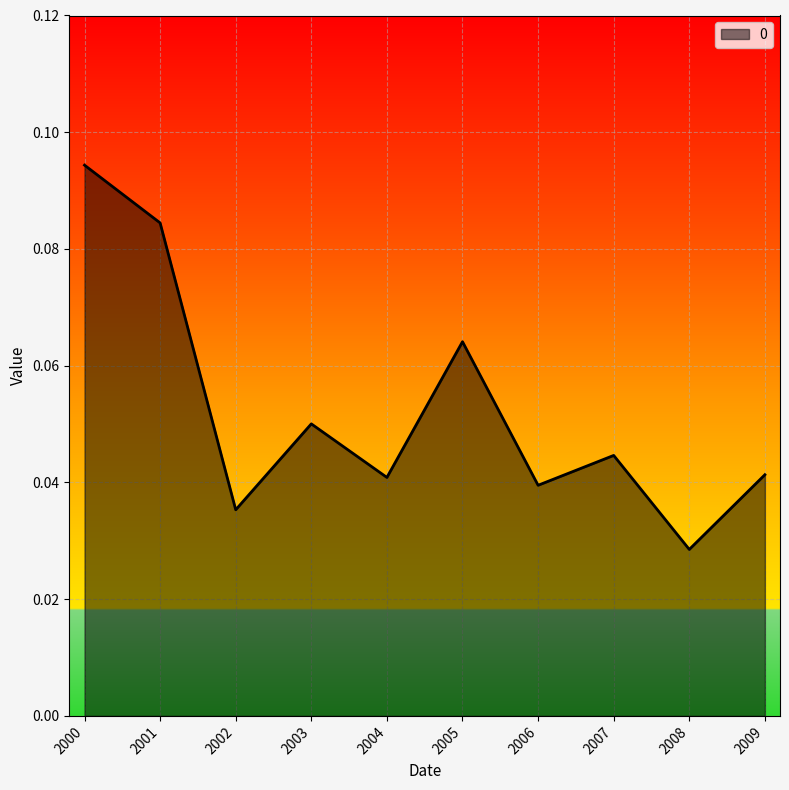

Where is the data nearest to the value 0?

2008